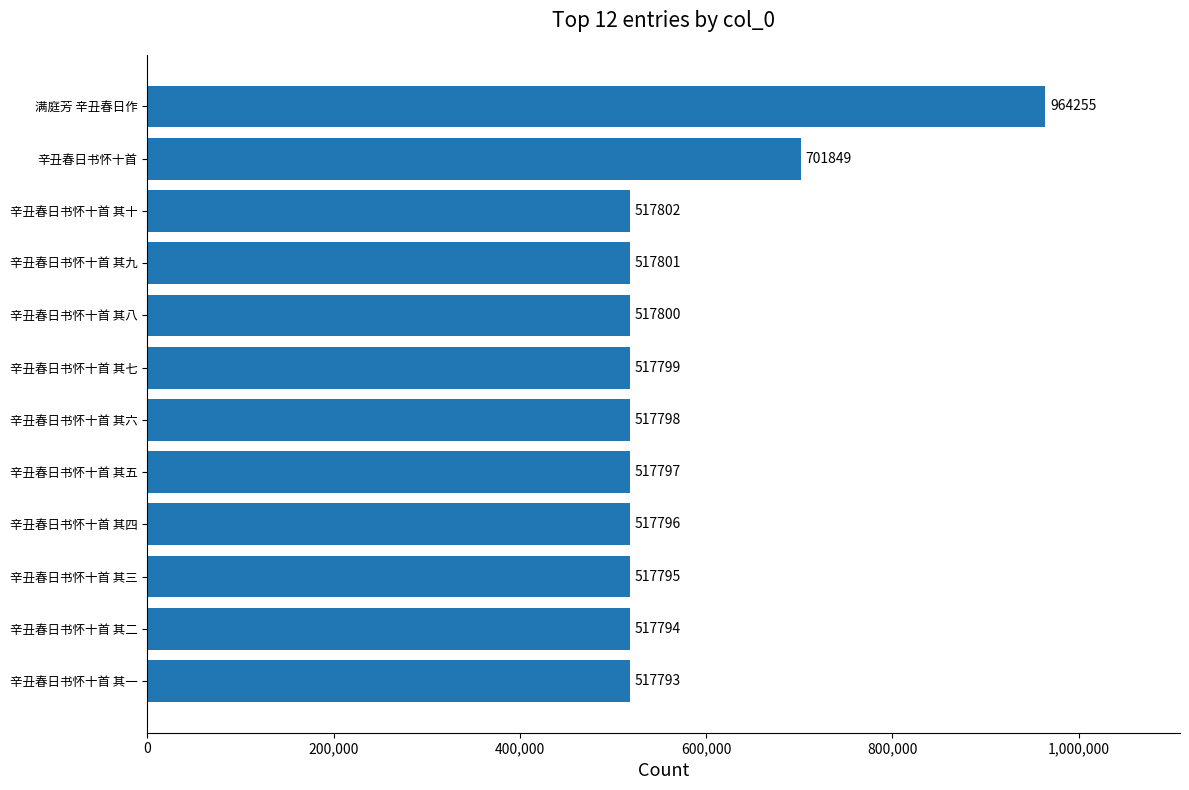

Is it true that the value at 辛丑春日书怀十首 其四 is 693118?

False